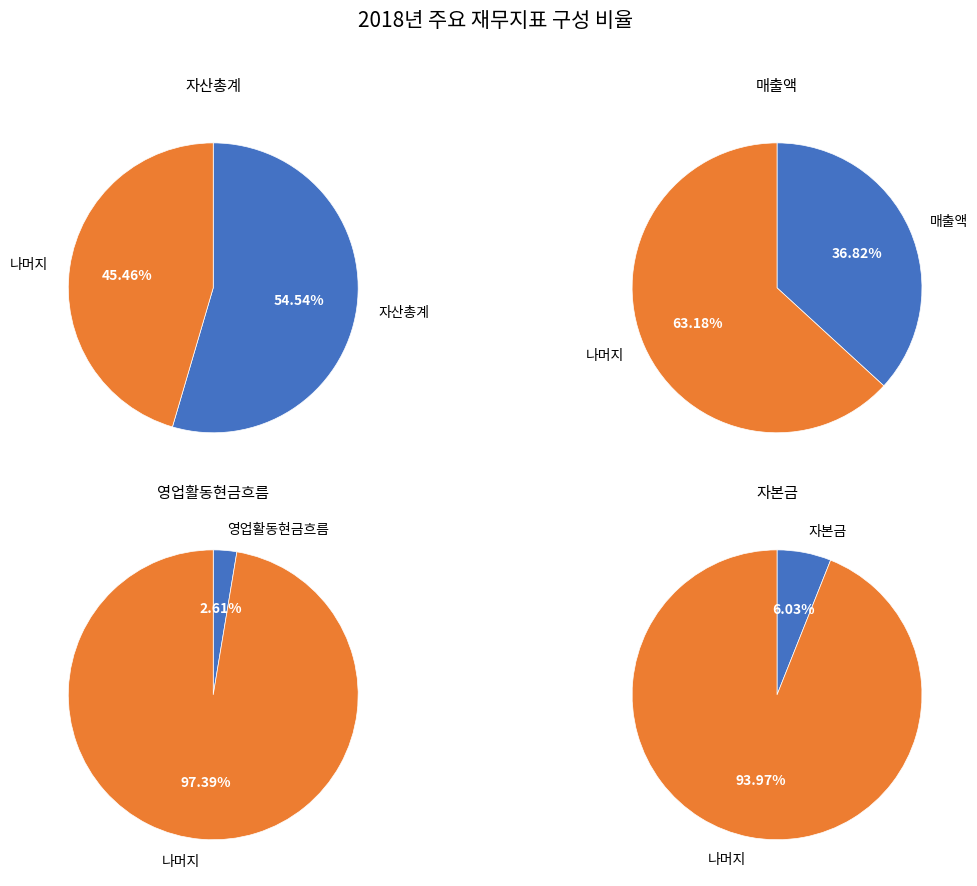

Is it true that 상장주식수 is 0% of the pie?

True